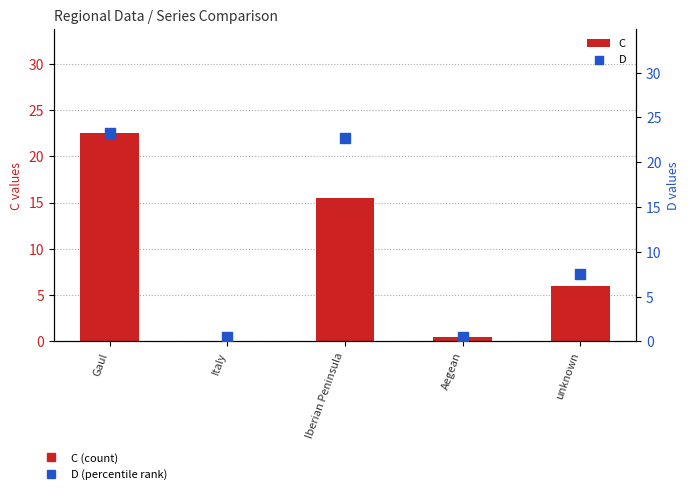

What are all the series names shown in the legend?

C, D